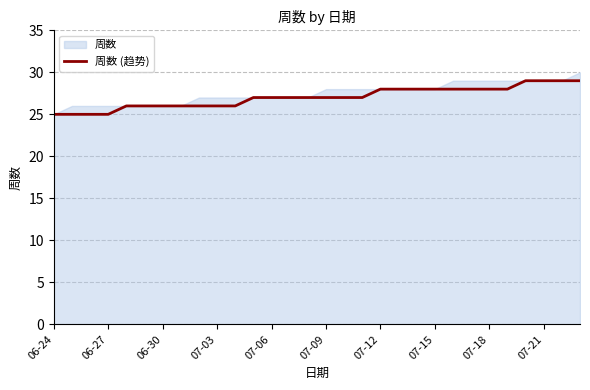

Does the chart have visible grid lines?

Yes